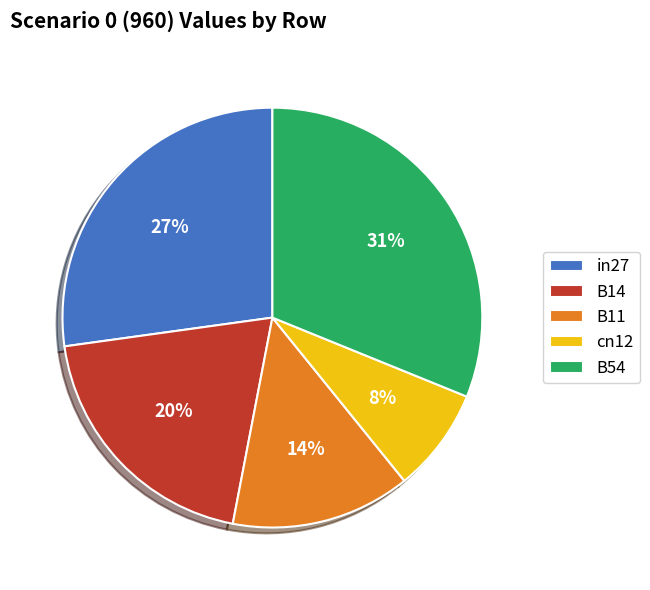

Does any single category account for the majority?

No